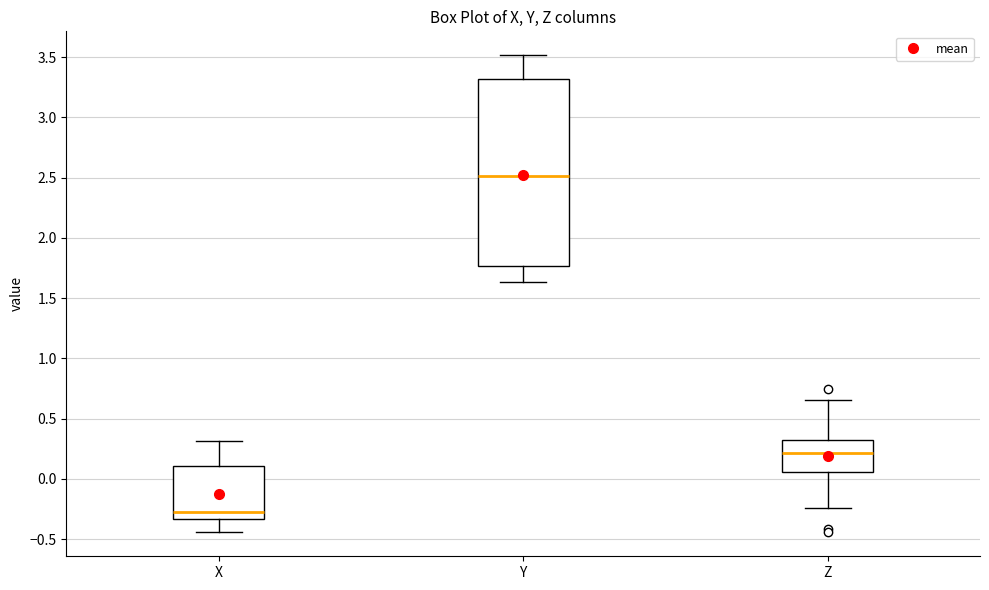

Comparing the boxes themselves (not the whiskers), which one is the tallest?

Y